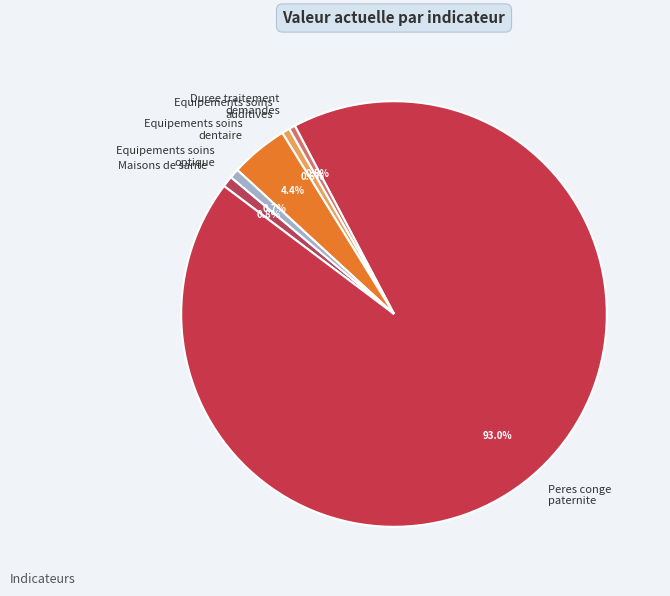

The Duree traitement demandes slice represents 6% of the pie. True or false?

False